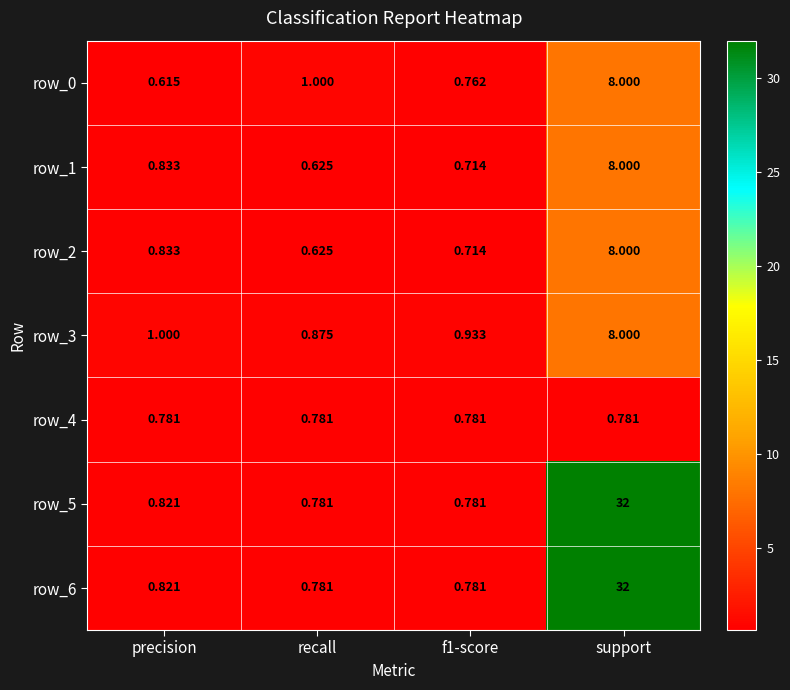

At which label is row_5 closest to 16?

precision